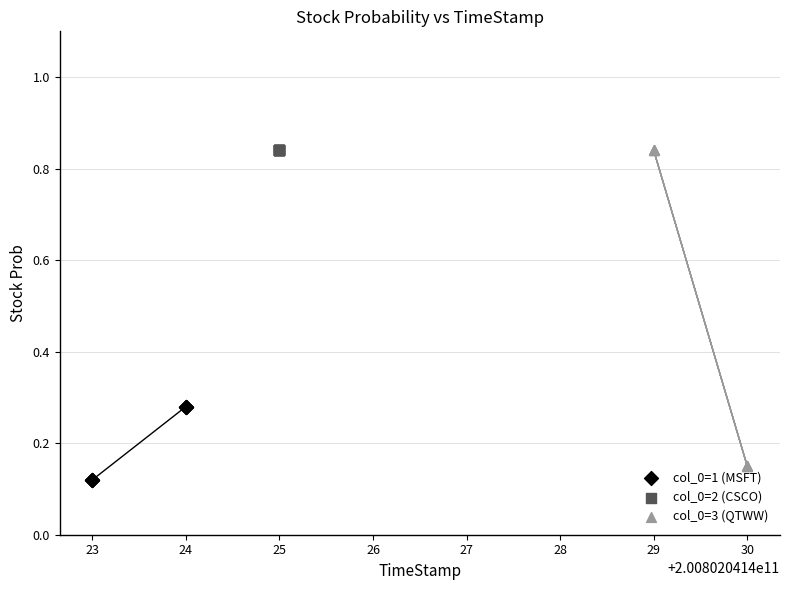

Which series contains the lowest Y value?

col_0=1 (MSFT)